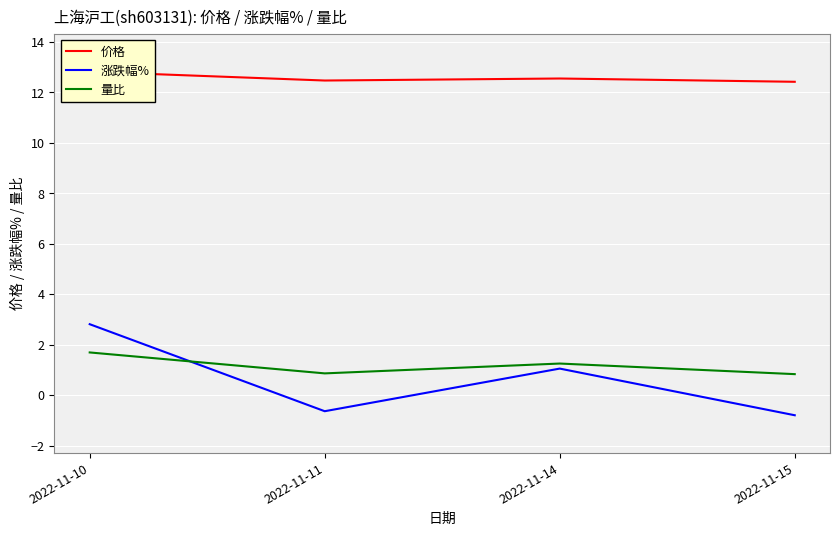

Rank the series by their maximum value, from lowest to highest.

量比, 涨跌幅%, 价格